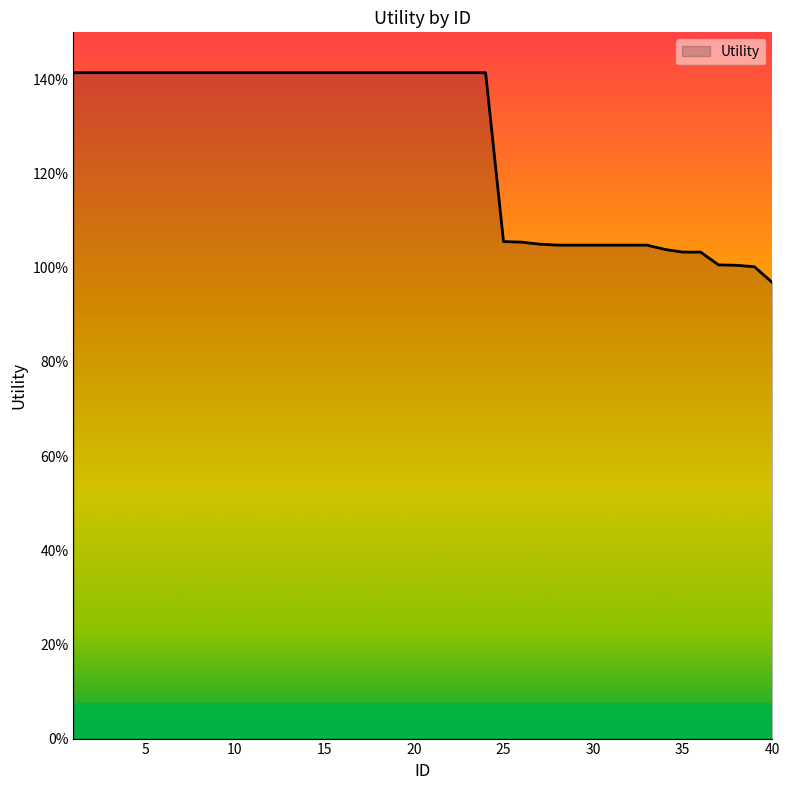

True or false: the data has more than 1 interior local peaks.

False